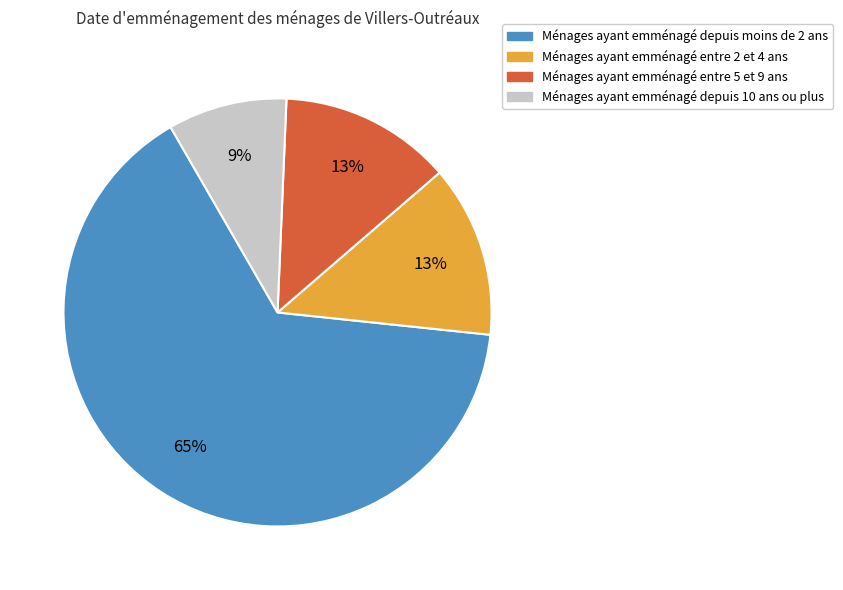

Is there any slice that represents more than half of the pie?

Yes